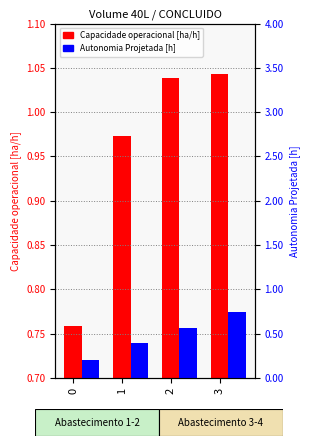

What is the difference between the maximum and minimum values in the Capacidade operacional [ha/h] series?

0.3